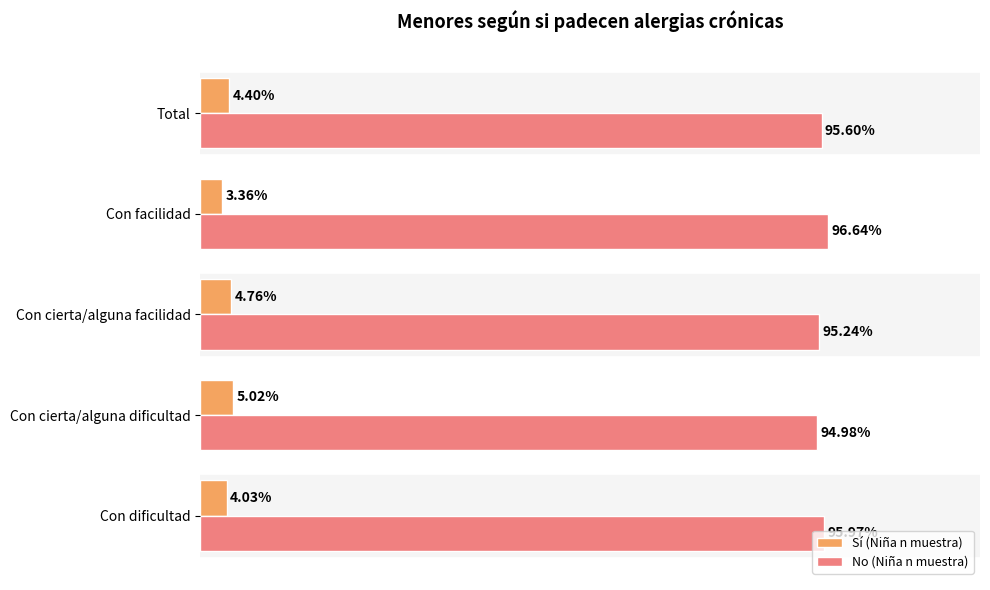

At which category does the chart reach its peak across all series?

Con facilidad